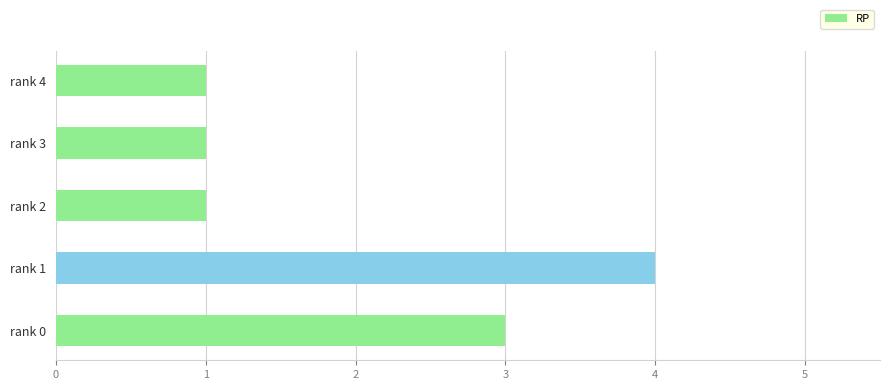

Reading bottom to top, what are all the values shown in this chart?

3	4	1	1	1